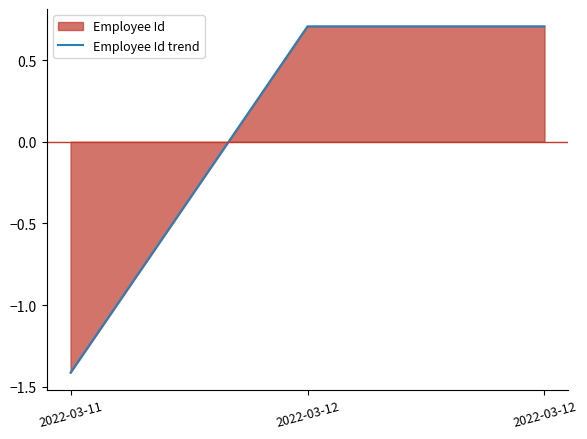

What is the value of the 1st point from the left?

-1.4